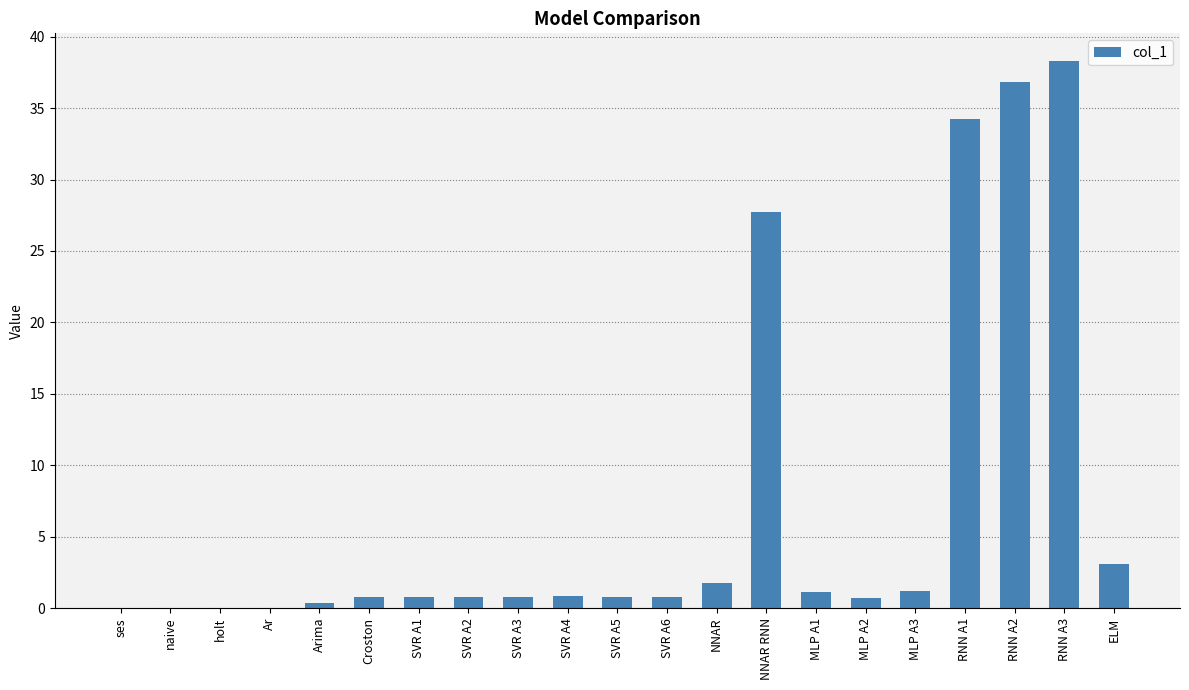

Between SVR A1 and RNN A3, which is larger?

RNN A3